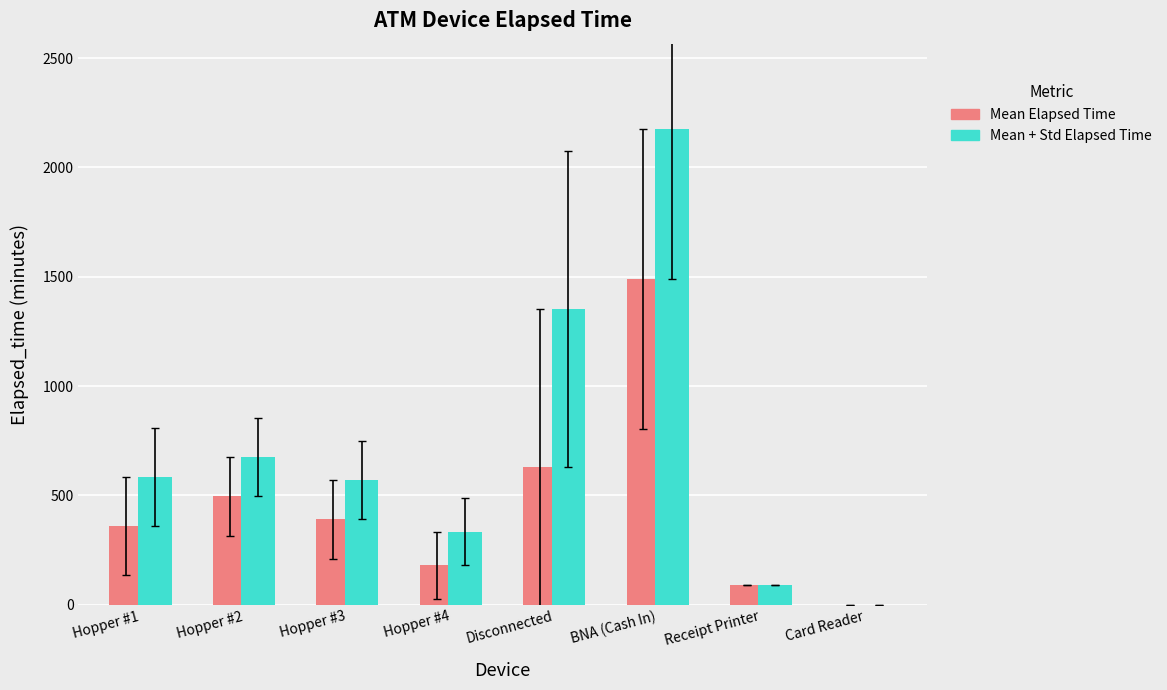

Which series has the largest total across all categories?

Mean + Std Elapsed Time